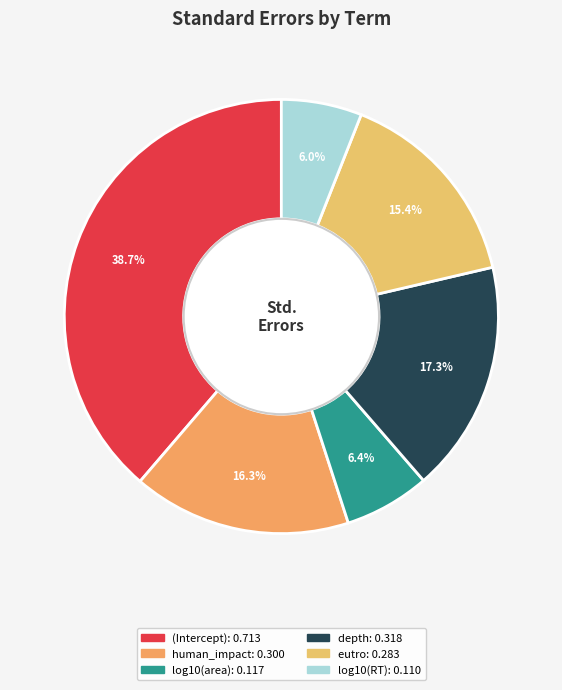

What is the total percentage of log10(RT) and depth?

23.3%